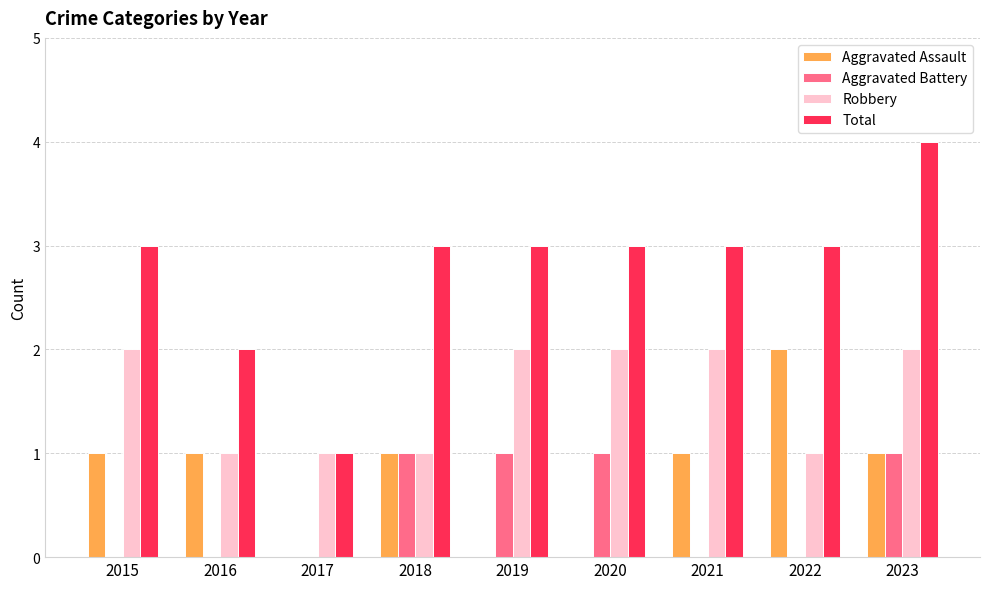

Between 2017 and 2019, which series saw the biggest shift?

Total